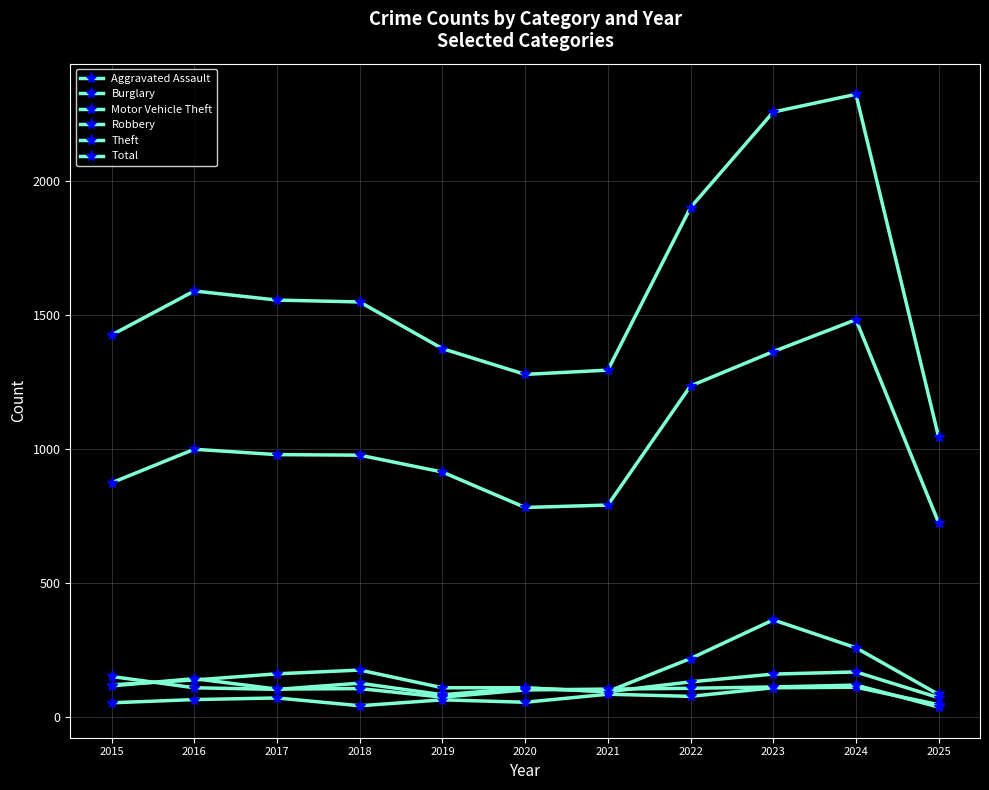

What is the sum of the Aggravated Assault values at 2023 and 2022?

188